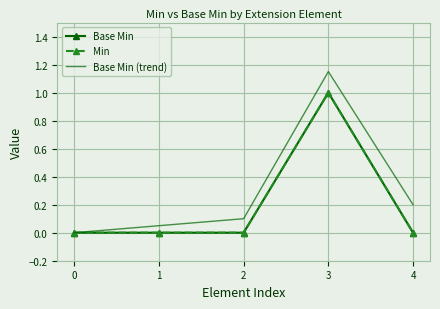

Reading left to right, transcribe all the data shown in this chart.

Base Min: 0.0	0.0	0.0	1.0	0.0
Min: 0.0	0.0	0.0	1.0	0.0
Base Min (trend): 0.0	0.1	0.1	1.1	0.2